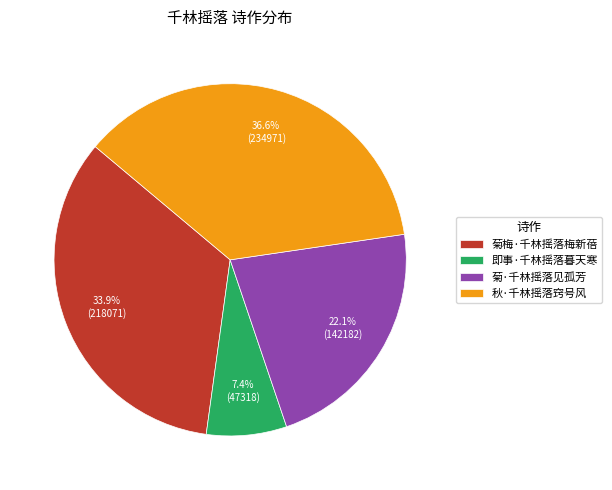

What is the smallest slice in the pie chart?

即事·千林摇落暮天寒